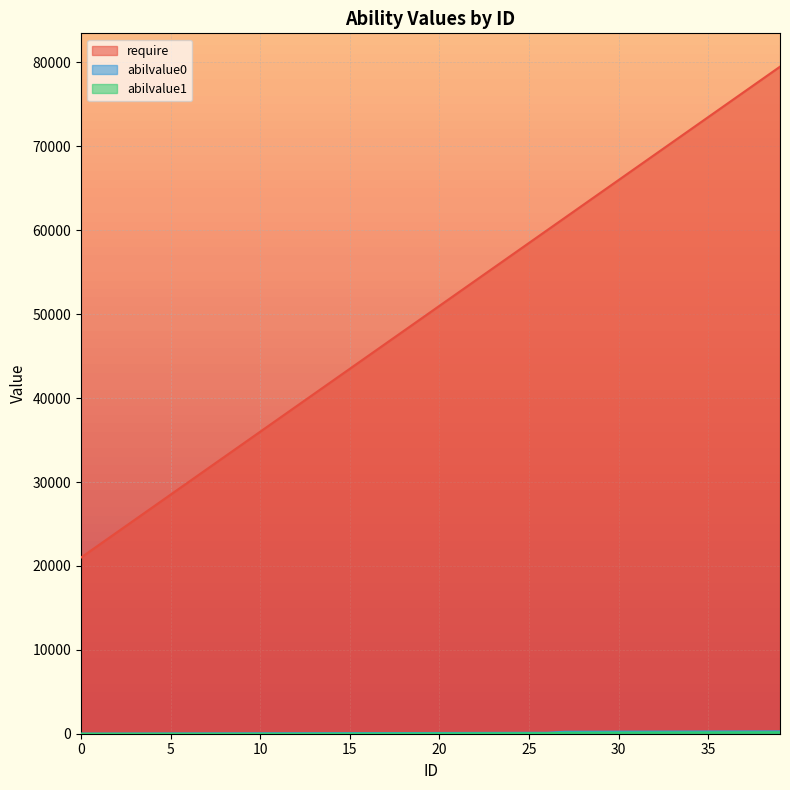

What is the difference between the second highest and second lowest values in the abilvalue0 series?

264